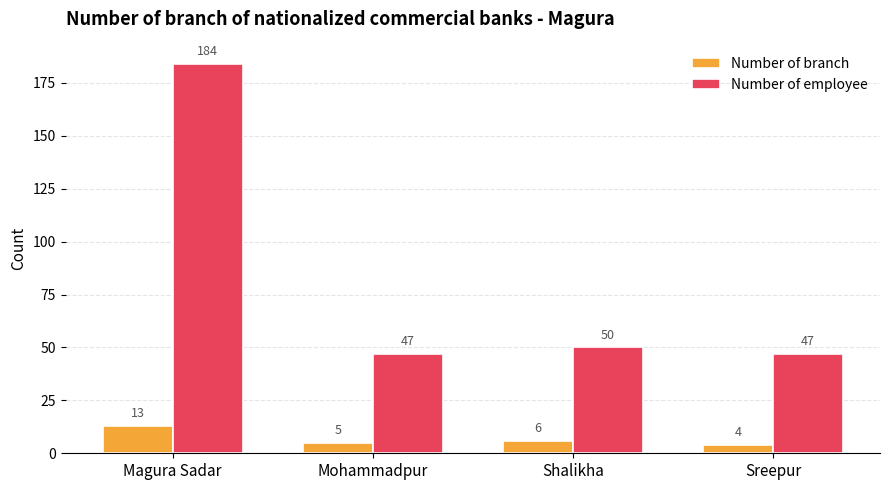

Reading left to right, transcribe all the data shown in this chart.

Number of branch: Magura Sadar=13	Mohammadpur=5	Shalikha=6	Sreepur=4
Number of employee: Magura Sadar=184	Mohammadpur=47	Shalikha=50	Sreepur=47